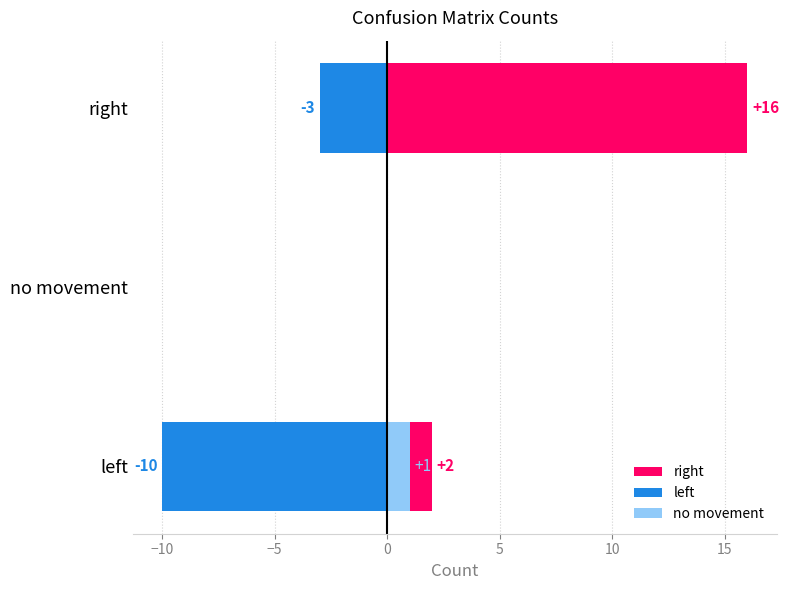

What is the smallest value displayed?

-10